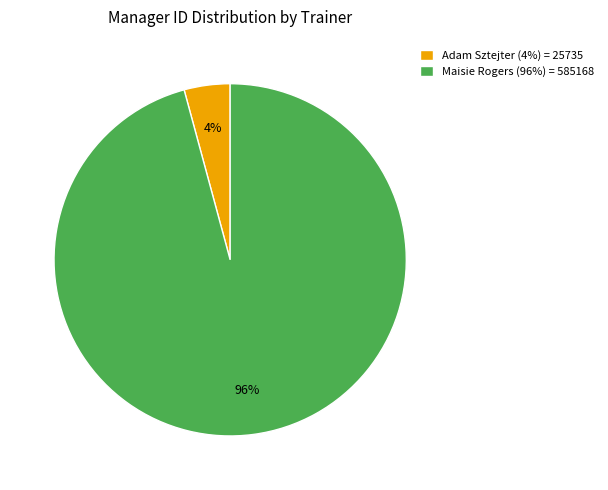

Count the number of slices in the pie.

2